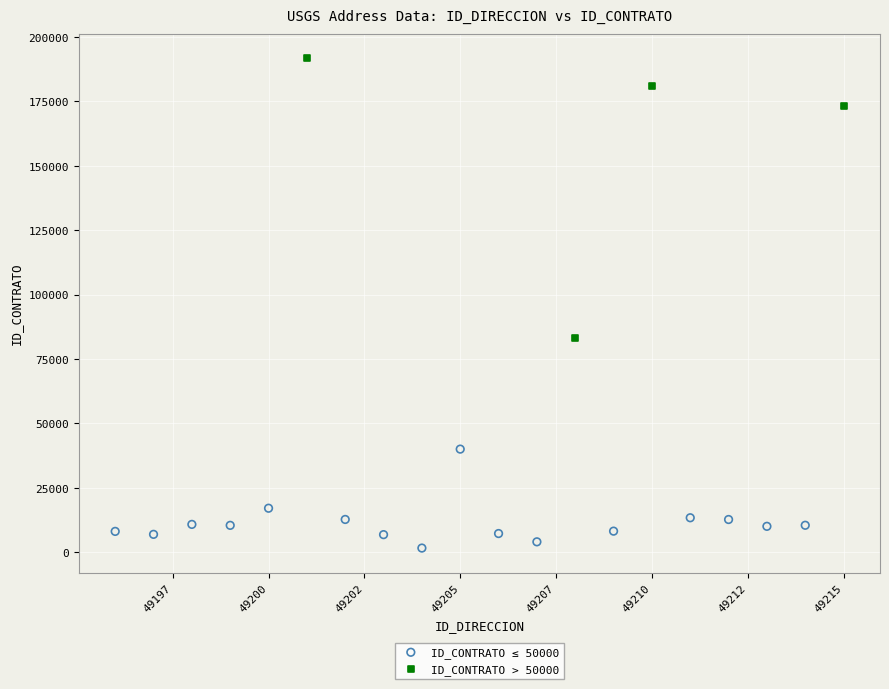

Which series reaches the maximum Y coordinate?

ID_CONTRATO > 50000